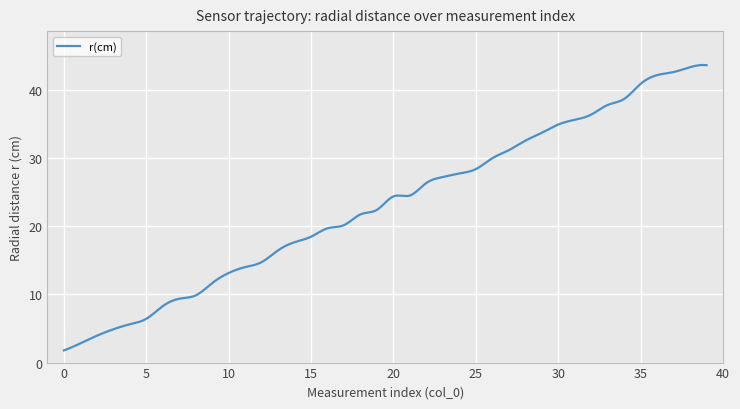

What is the minimum value shown in the chart?

1.8